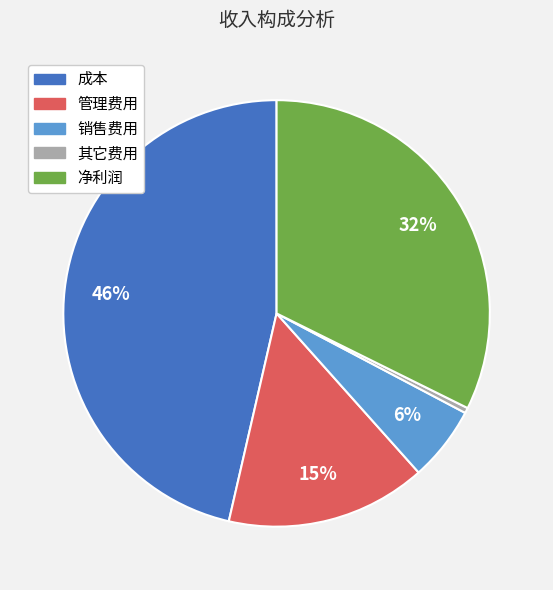

To the nearest percent, what portion does 成本 represent?

46%